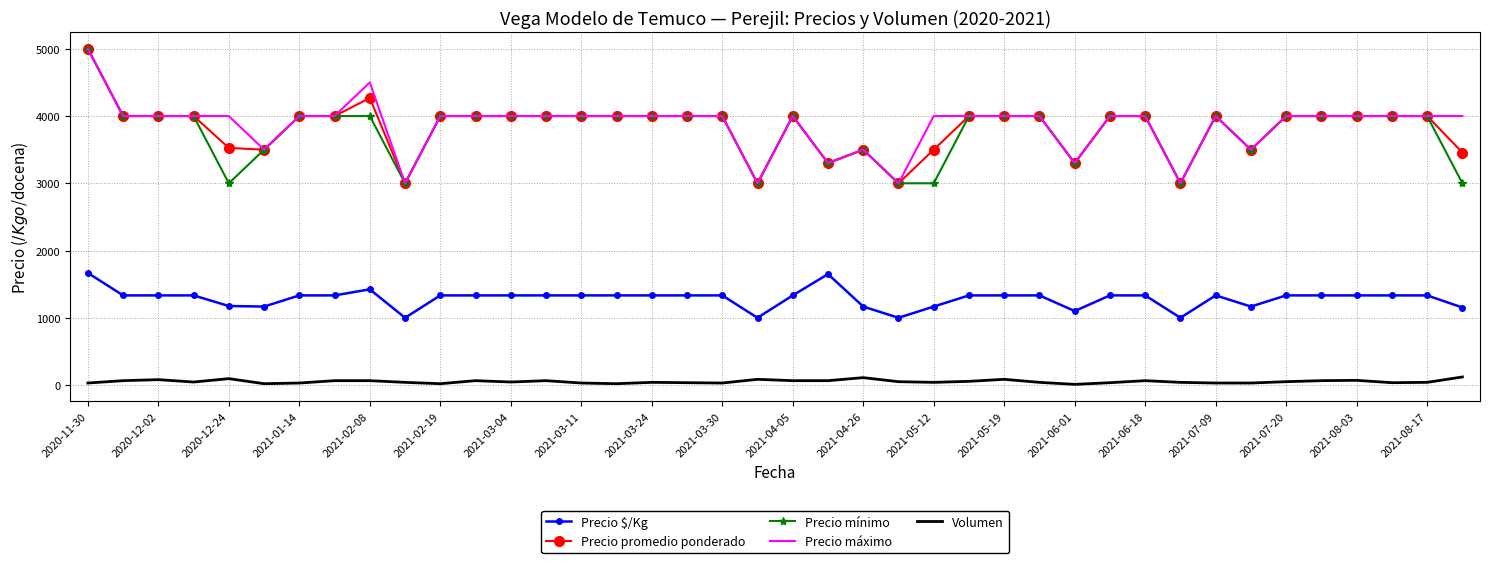

True or false: Precio mínimo and Volumen cross at least once.

False